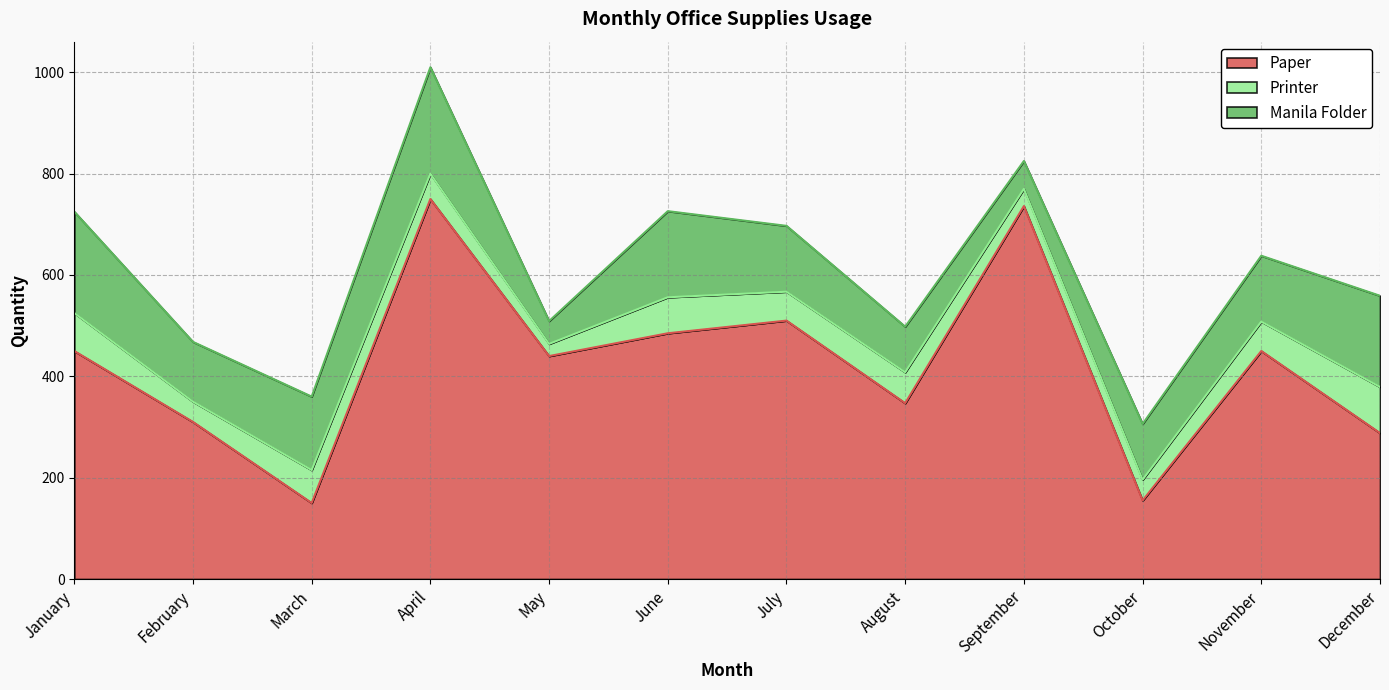

How many values in the Printer series exceed 58?

5